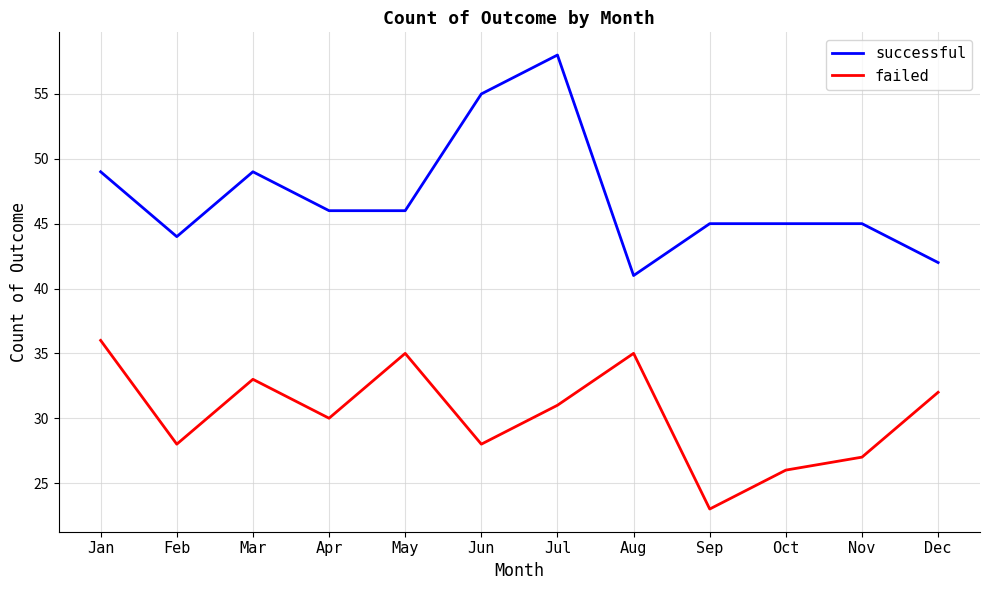

Which series has the largest range (max minus min)?

successful